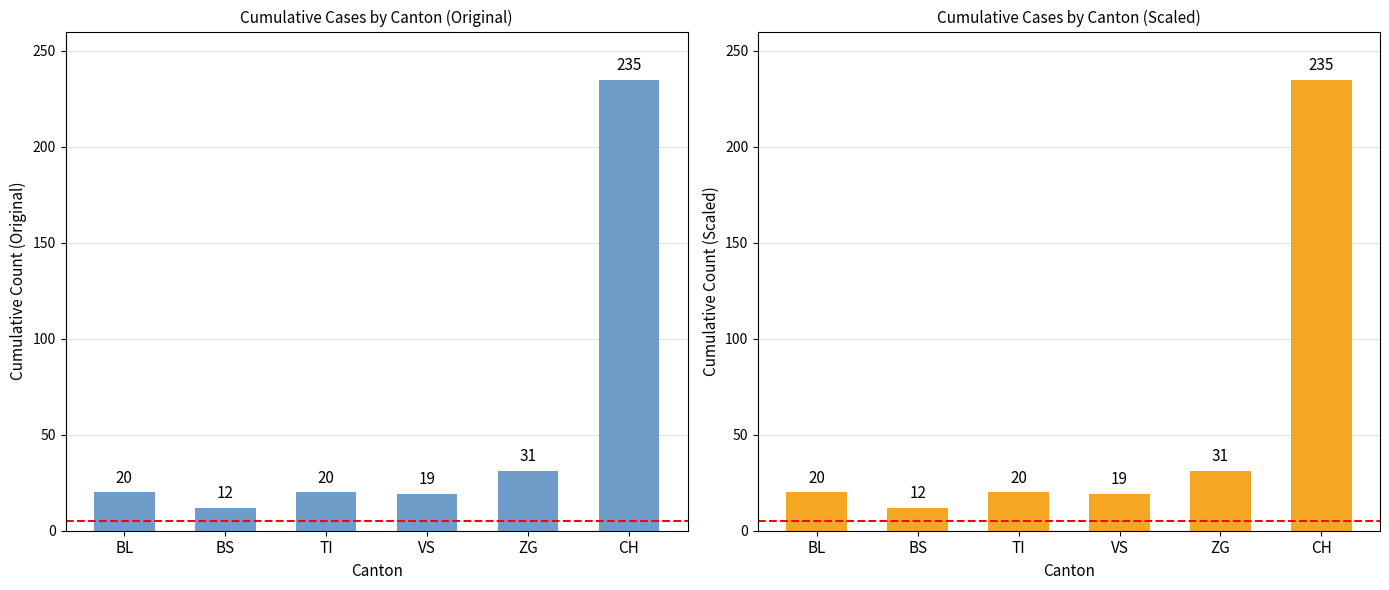

Rank the categories by value from lowest to highest.

BS, VS, BL, TI, ZG, CH